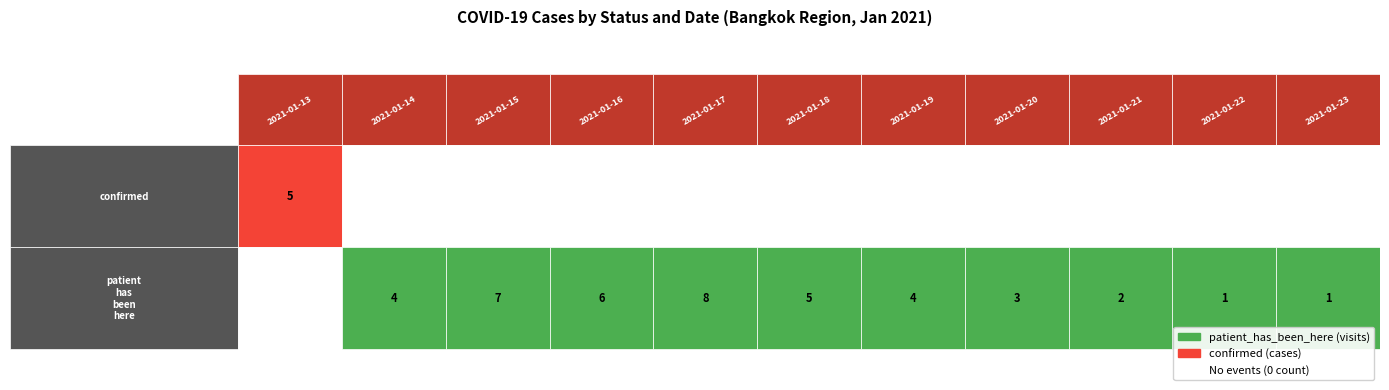

The value of confirmed at 2021-01-17 is 0. True or false?

True